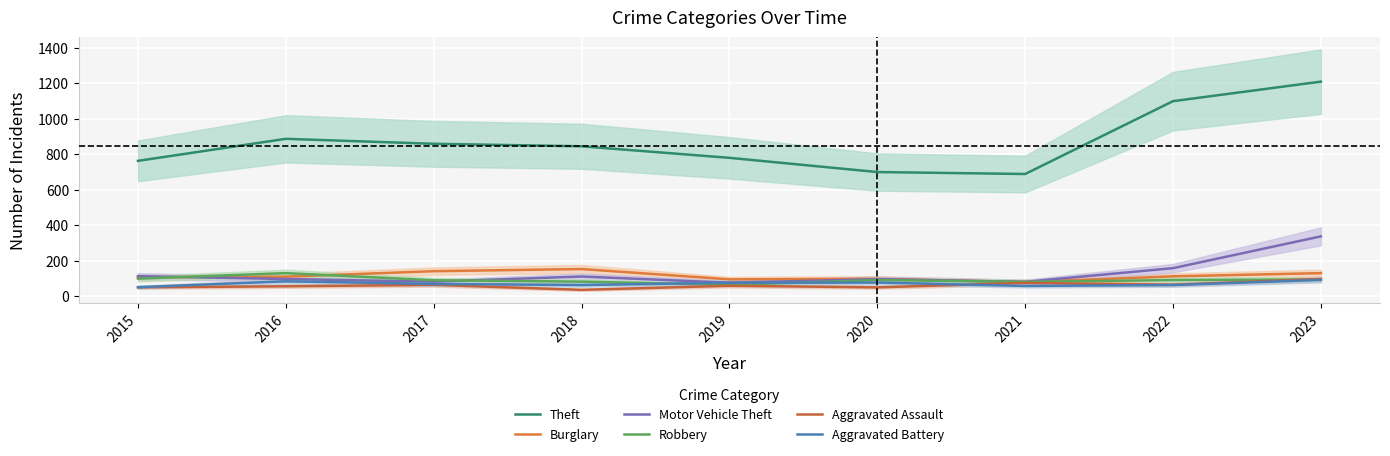

At 2022, list the series in order from largest to smallest.

Theft, Motor Vehicle Theft, Burglary, Robbery, Aggravated Assault, Aggravated Battery